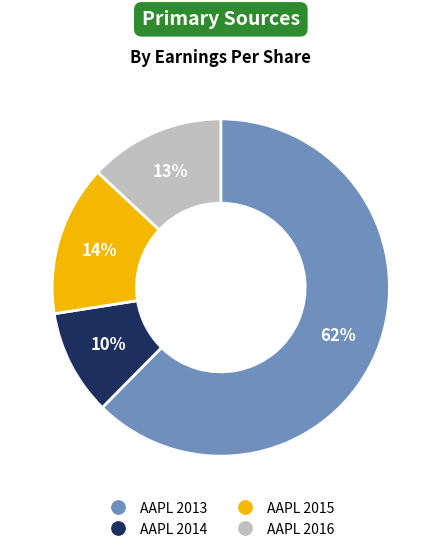

Rank the categories by value from lowest to highest.

AAPL 2014, AAPL 2016, AAPL 2015, AAPL 2013